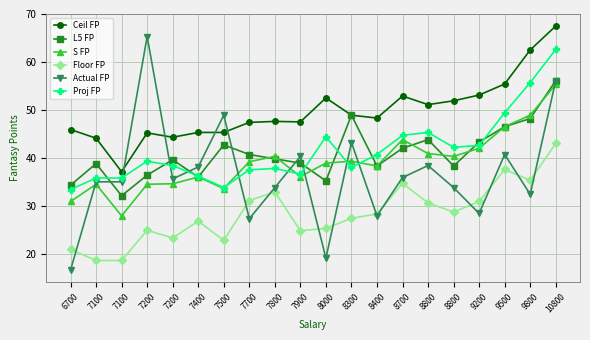

True or false: Proj FP has a value of 35.8 at 7100.

True